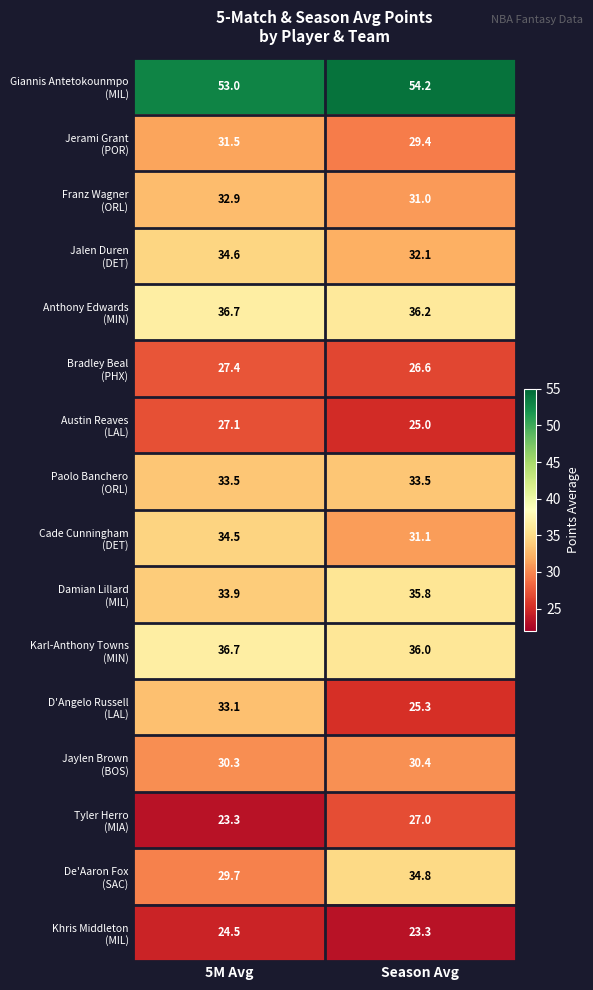

What is the greatest value displayed?

54.2